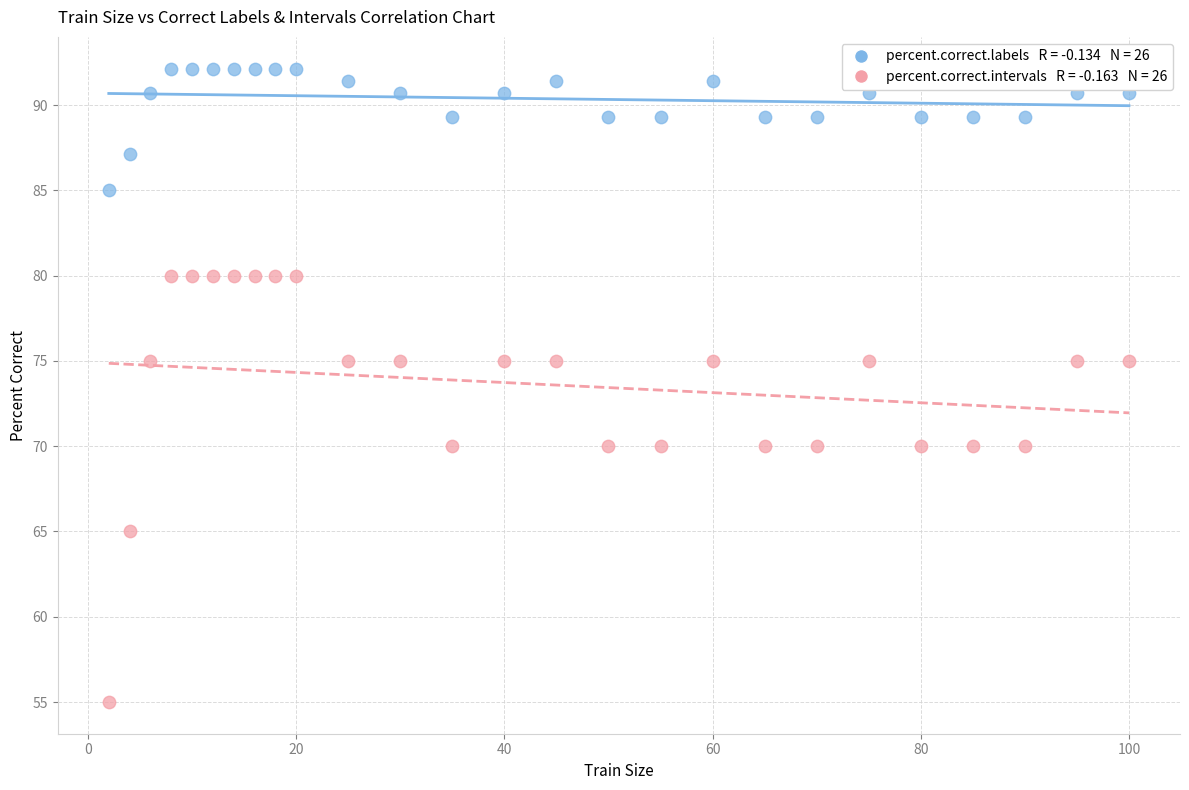

Across all data points, what is the range of X values (max minus min)?

98.0